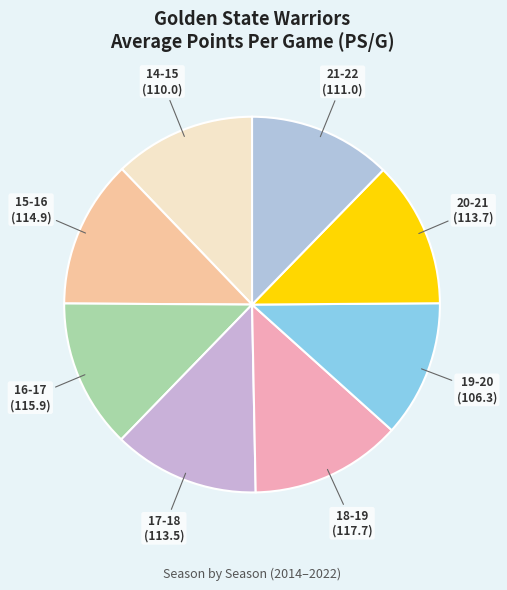

Does any single category account for the majority?

No